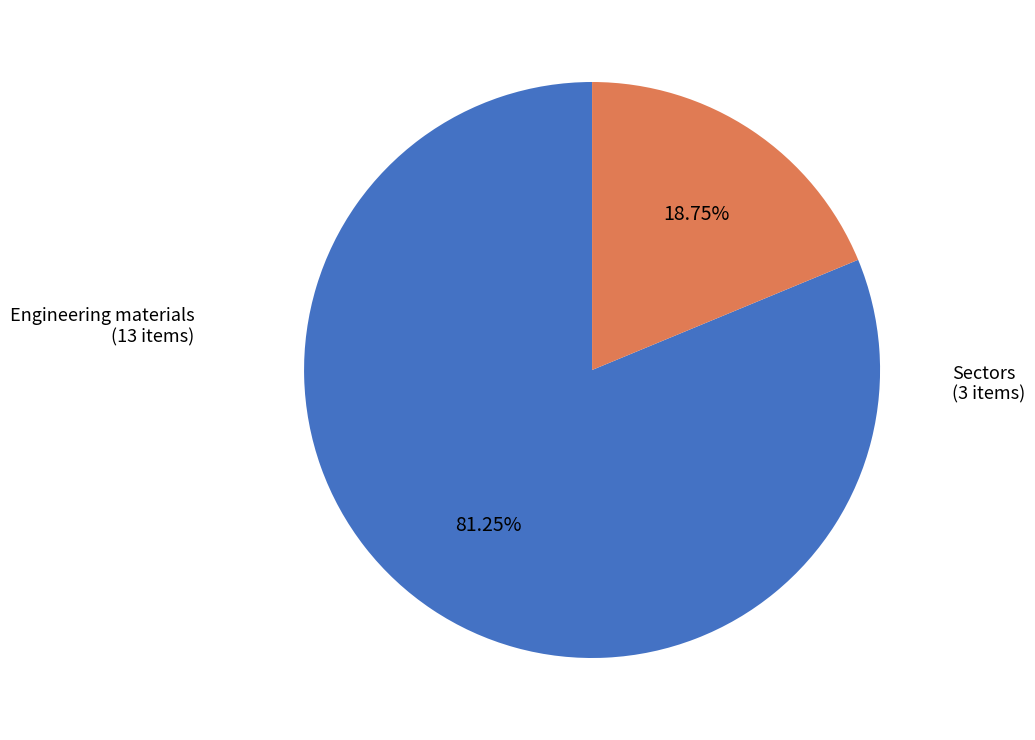

Which has a higher value, Engineering materials or Sectors?

Engineering materials